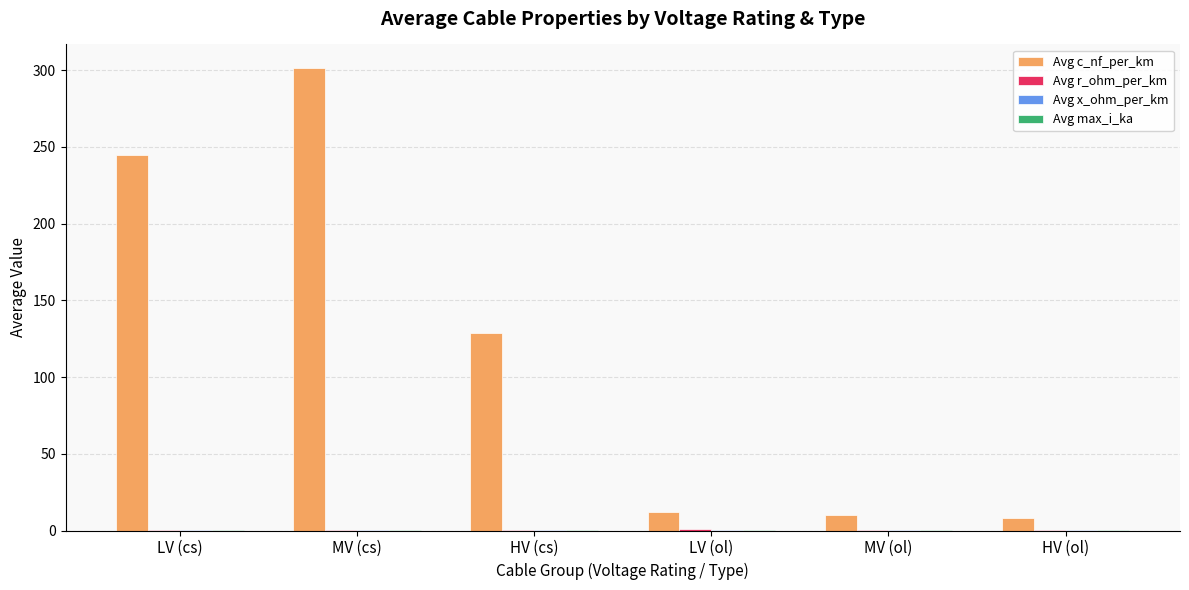

Which series has the largest total across all categories?

Avg c_nf_per_km